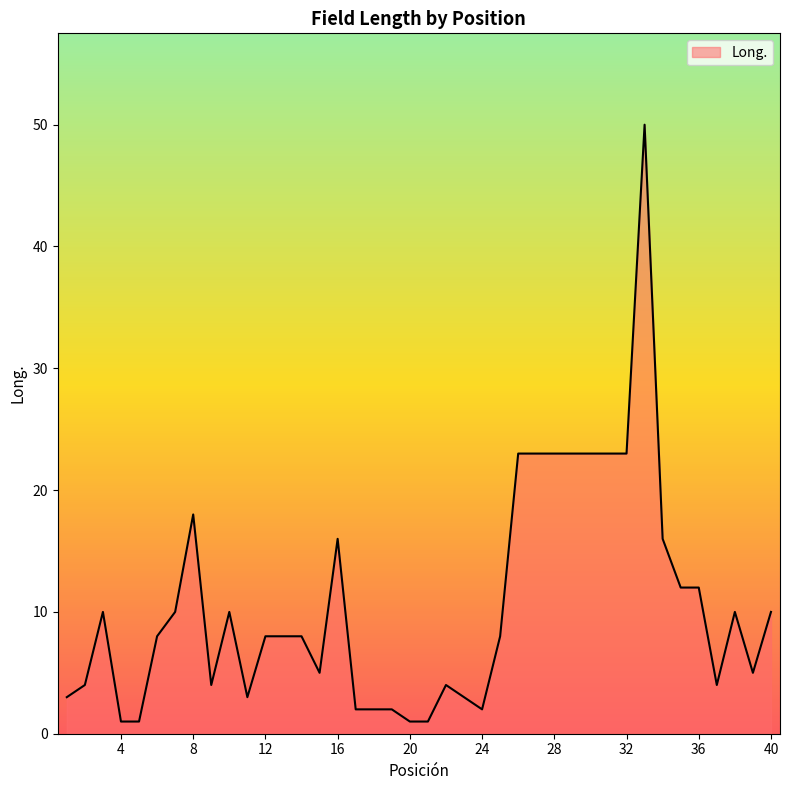

Does the chart have visible grid lines?

No